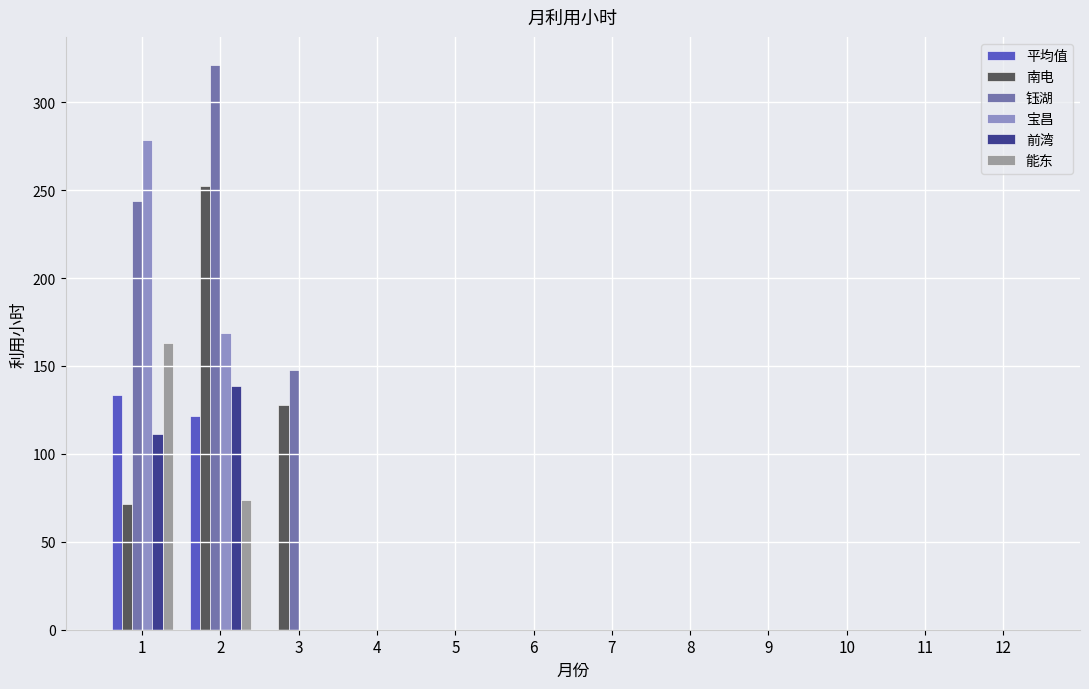

At which label does 钰湖 reach its peak?

2